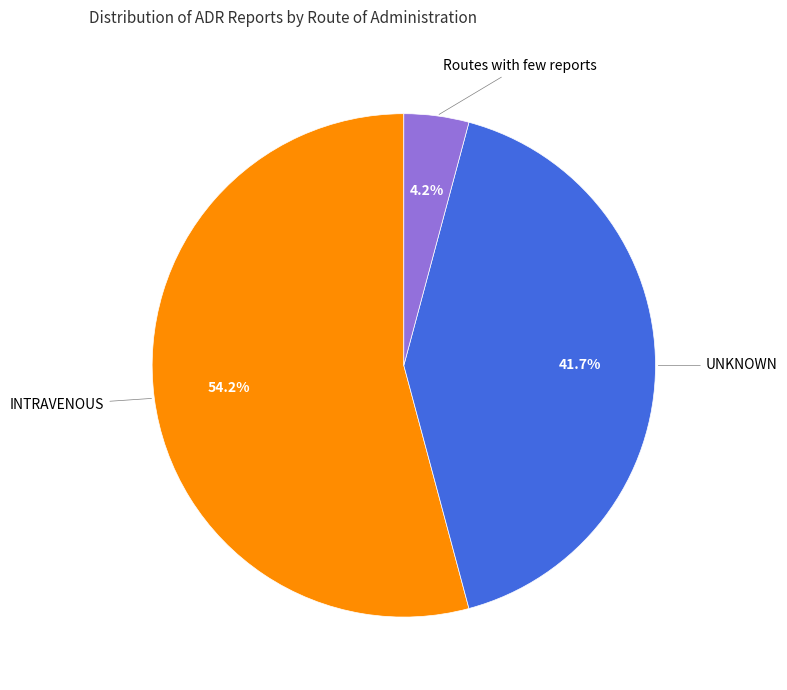

How many segments does this pie chart have?

3